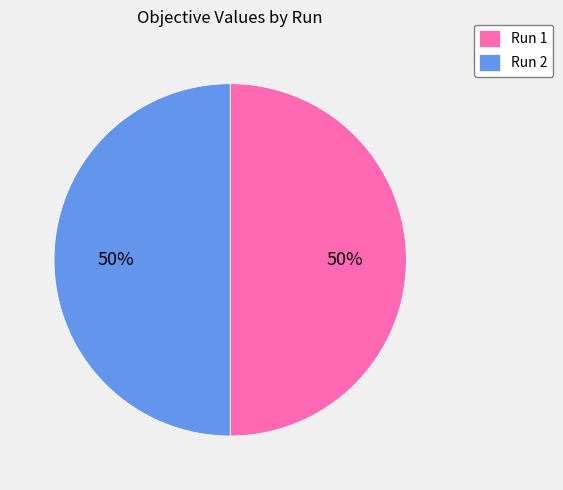

To the nearest percent, what is the combined percentage of Run 1 and Run 2?

100%